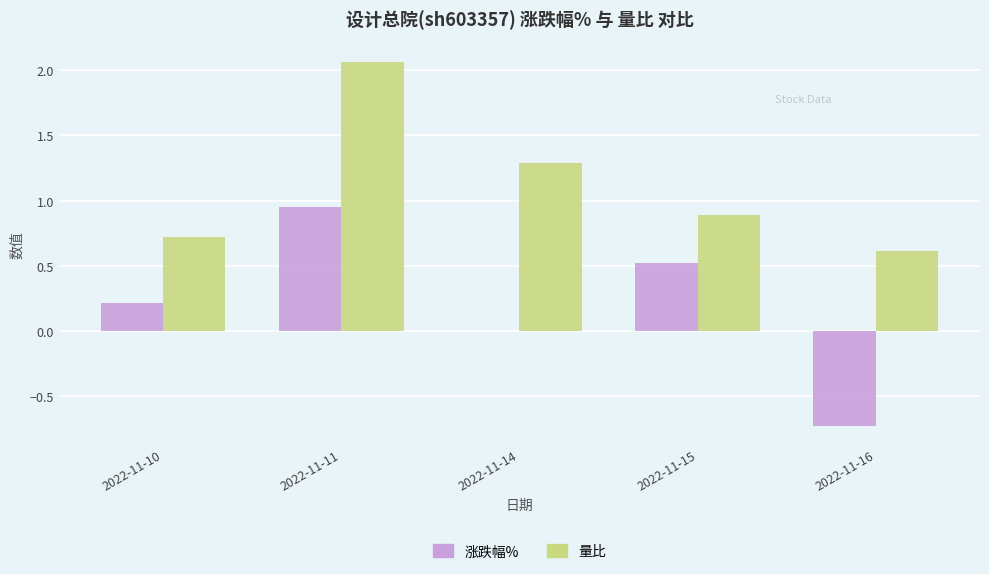

What is the approximate value of 涨跌幅% at 2022-11-10?

0.2